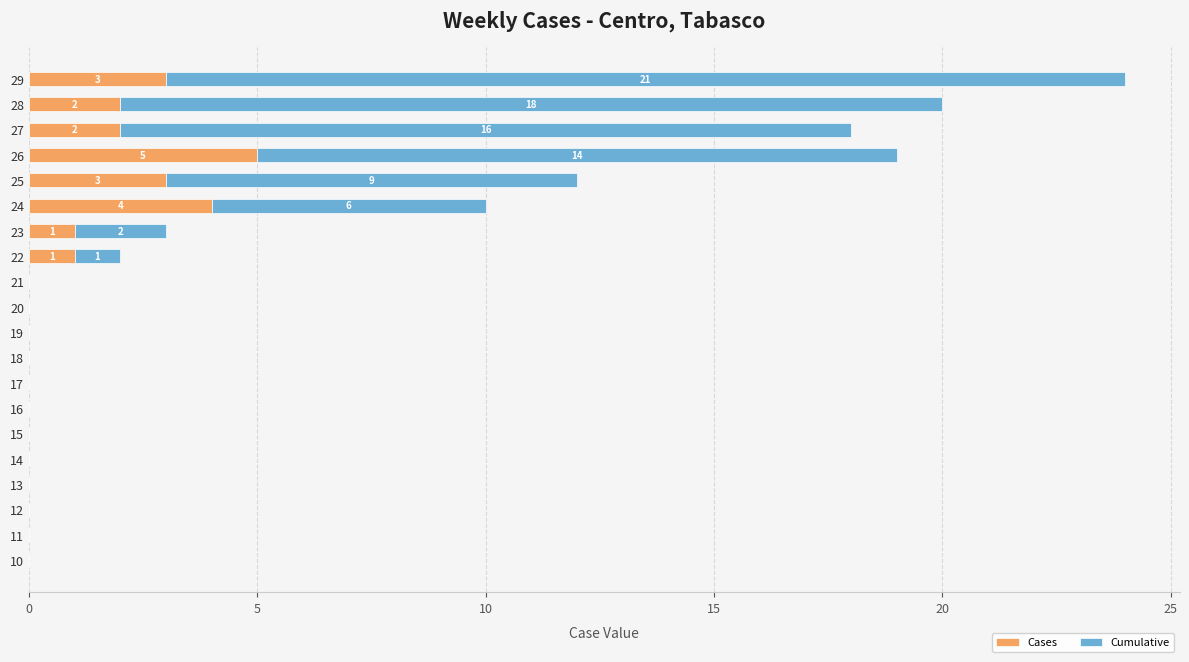

The Cases series shows 1 at 23. True or false?

True